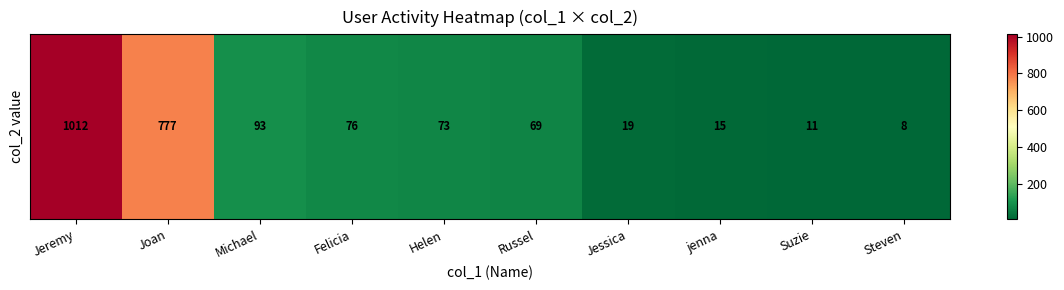

Between Helen and Steven, which is larger?

Helen